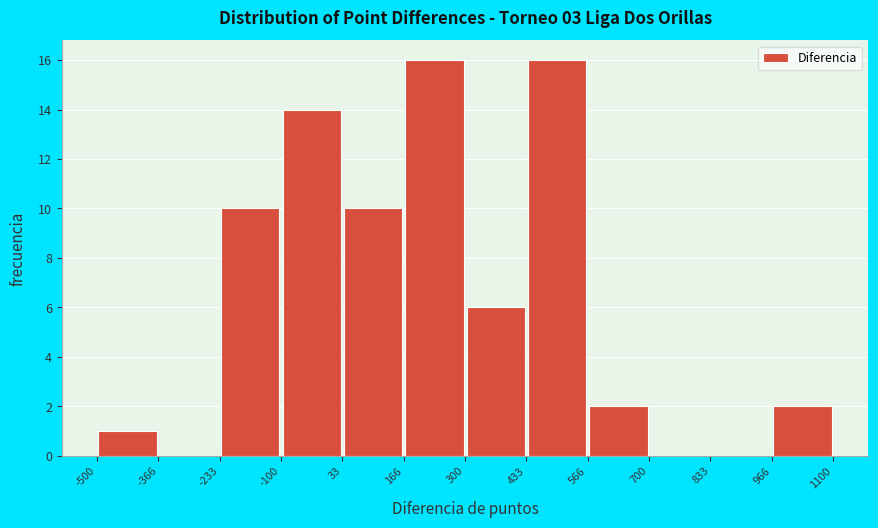

How tall is the bar that spans 966 to 1100 on the x-axis? The values are not printed on the chart, so give them approximately, as read against the axis.

2